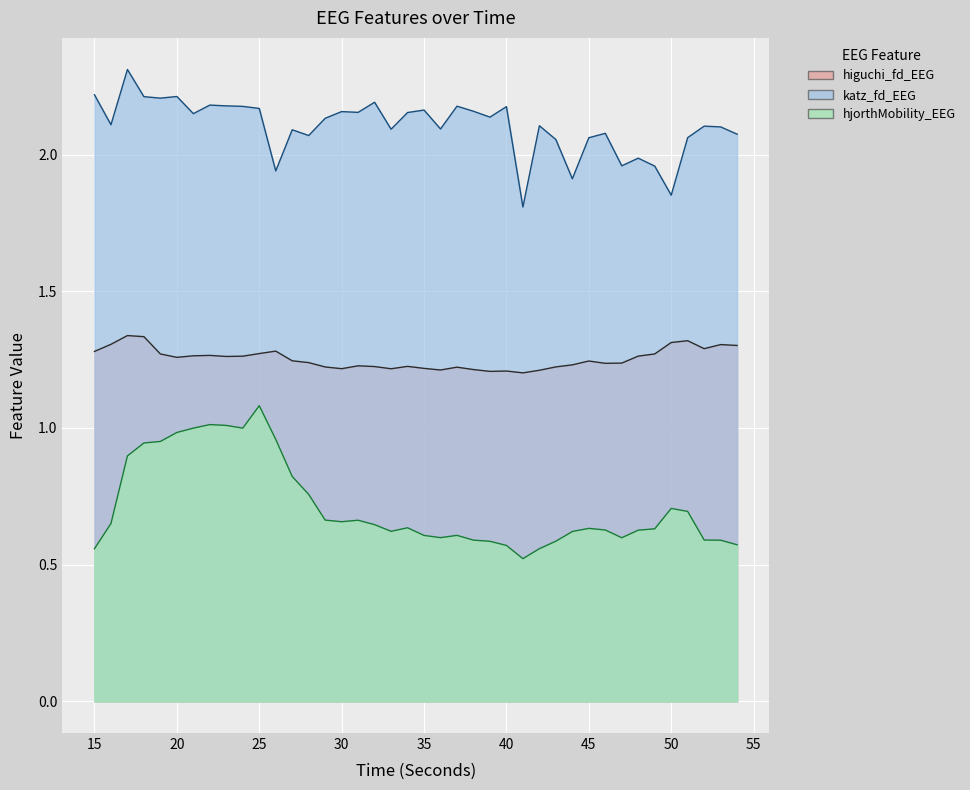

What is the value of the katz_fd_EEG point at the 13th from the left?

2.1